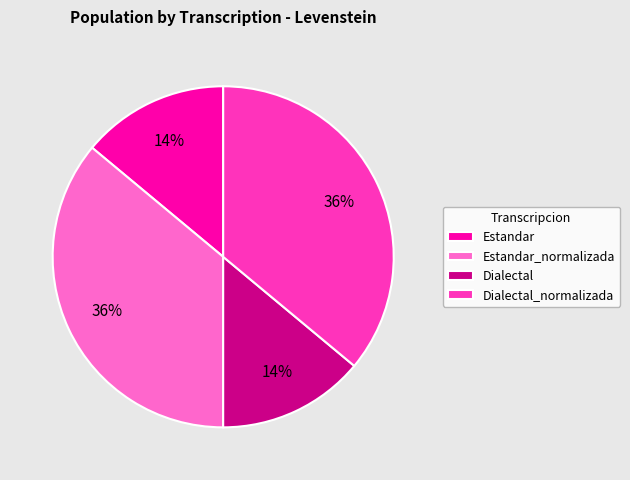

Between Estandar_normalizada and Estandar, which is larger?

Estandar_normalizada